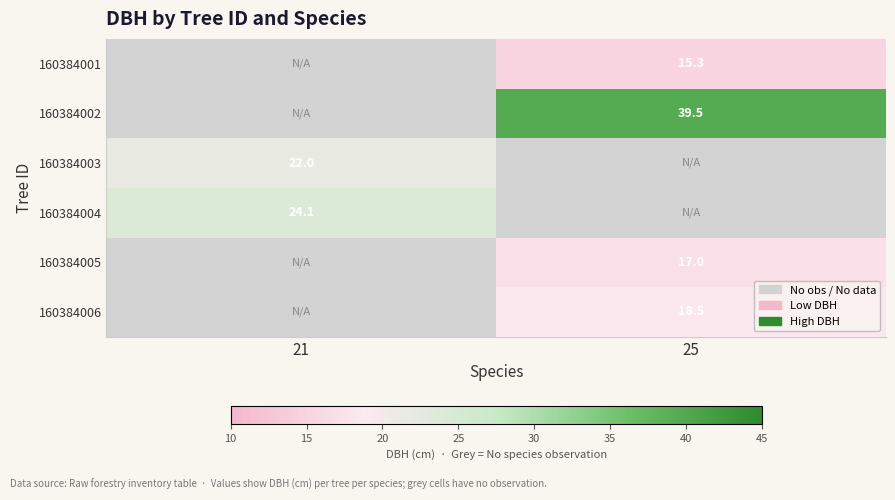

Which category has the highest value across all series?

25